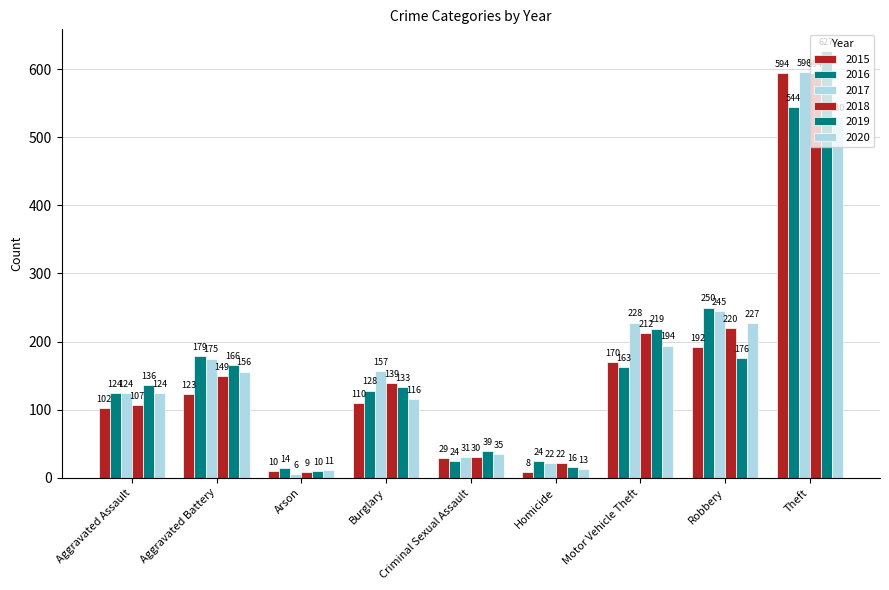

What is the spread (max minus min) of values at Burglary?

47